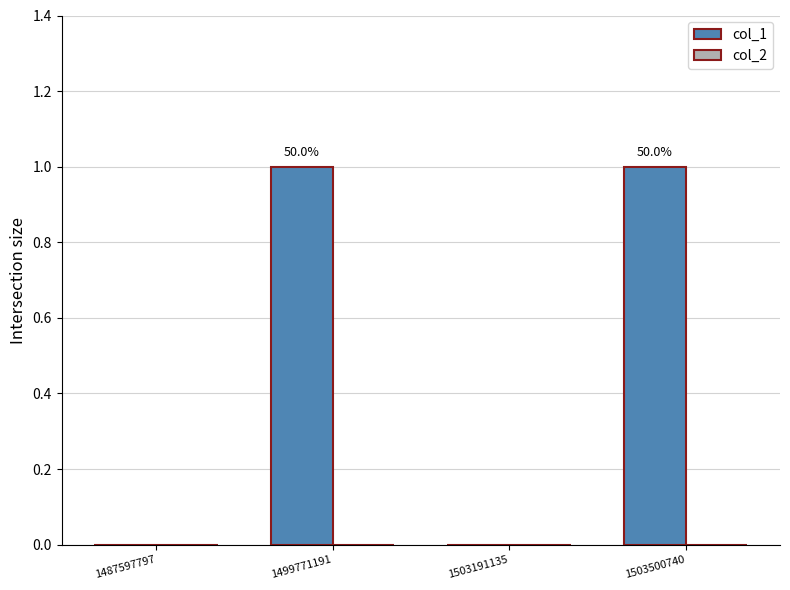

How many distinct data groups are displayed?

2